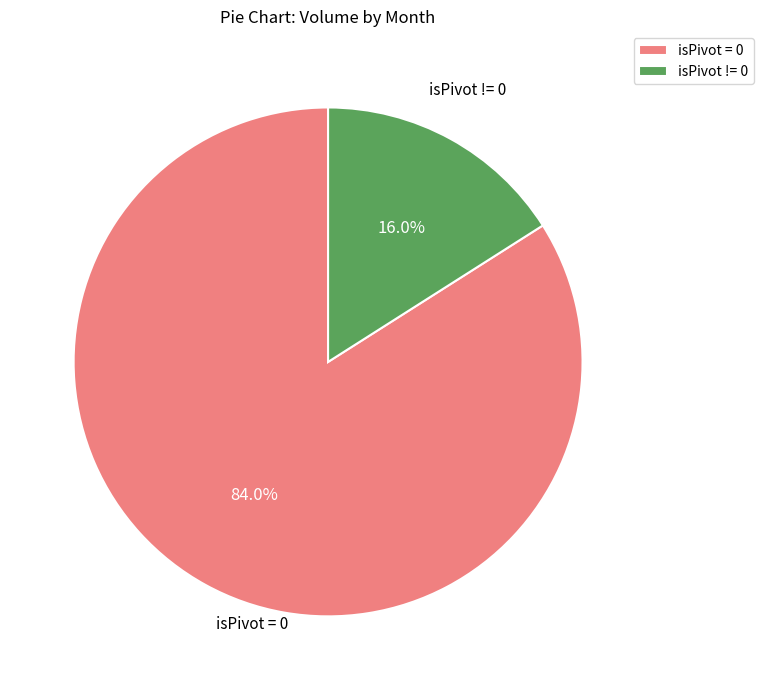

Is the sum of isPivot = 0 and isPivot != 0 greater than half?

Yes